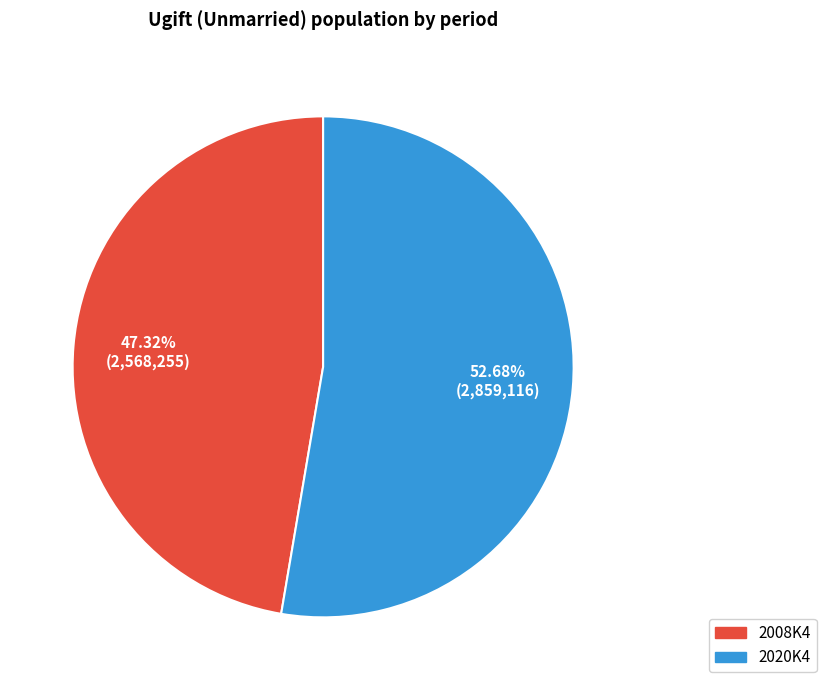

Which has a higher value, 2008K4 or 2020K4?

2020K4